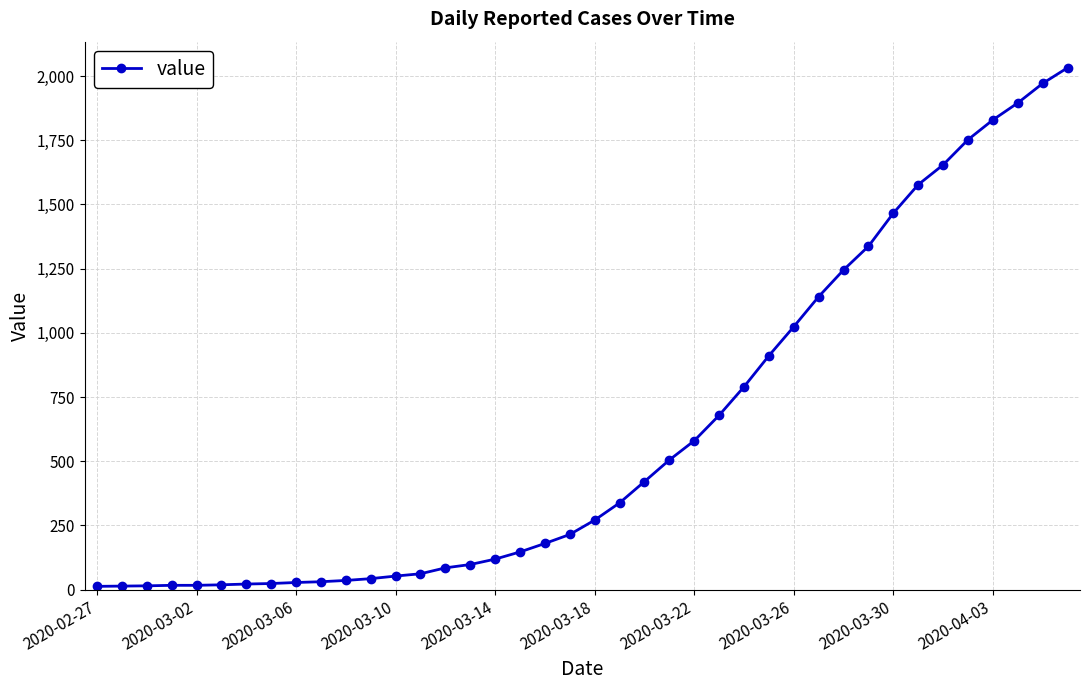

What is the sum of all values?

24656